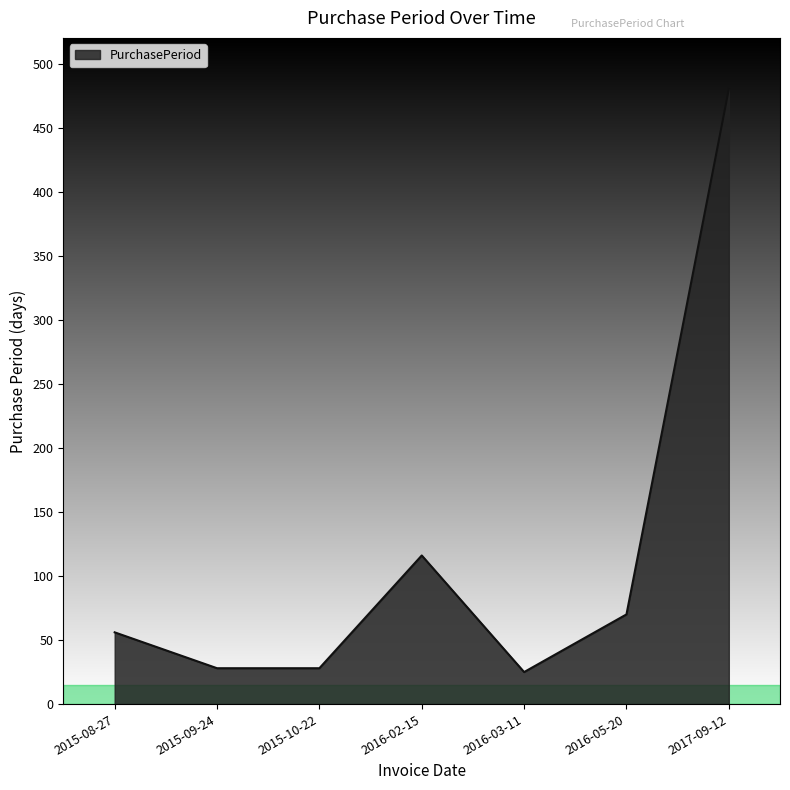

Does the chart display data point markers on the line(s)?

No